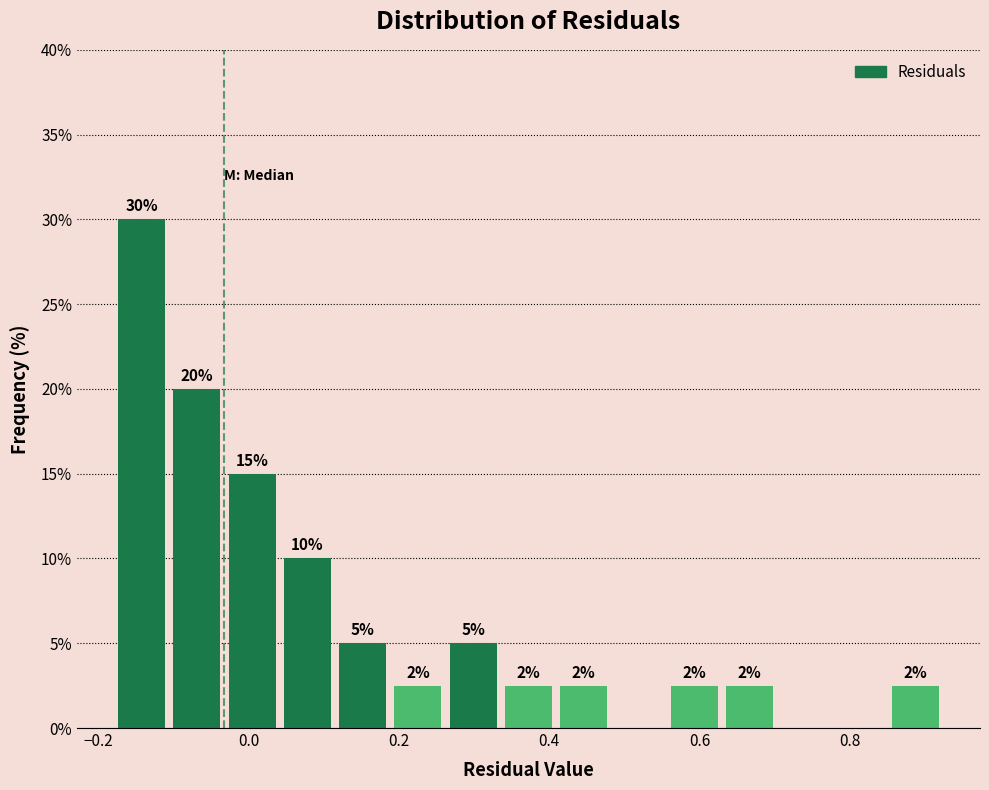

Read against the x-axis, roughly where is the centre of the tallest bar?

-0.14